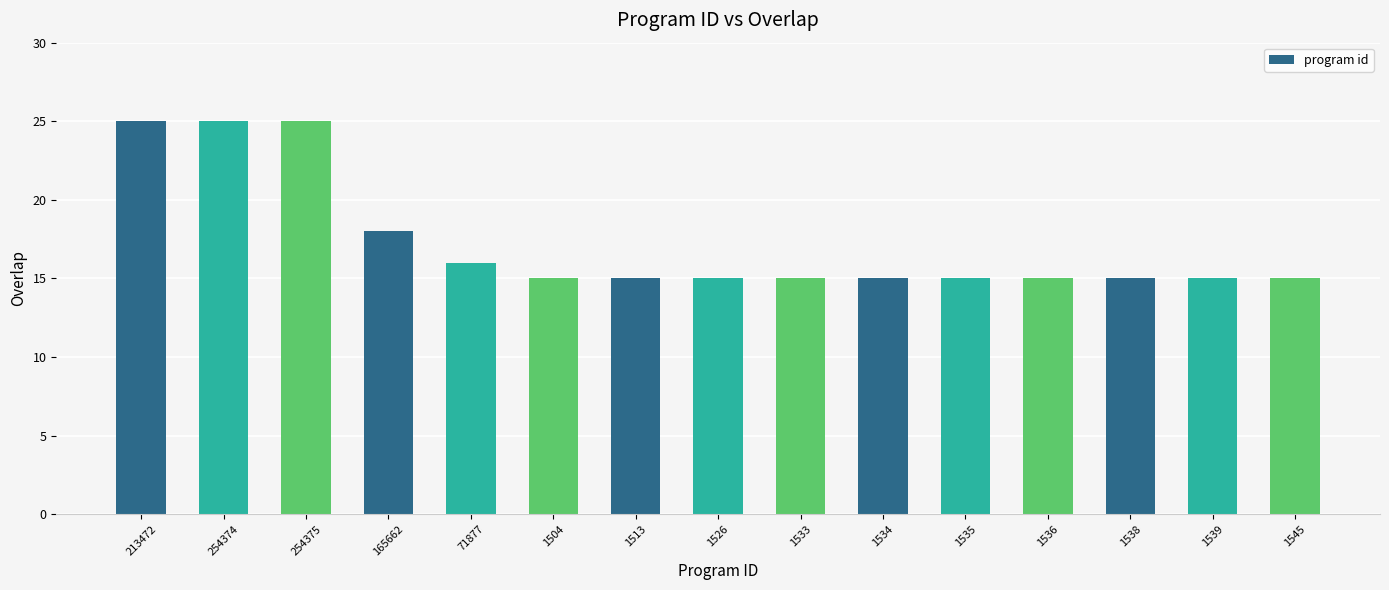

Approximately how many times larger is the value at 1513 compared to 1504?

1.0